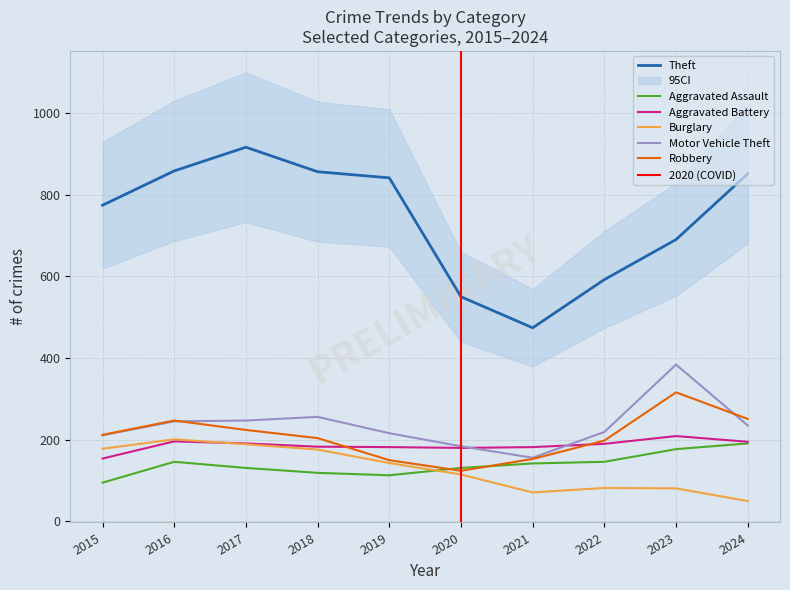

Is the value of Theft at 2018 greater than the value of Robbery at 2024?

Yes